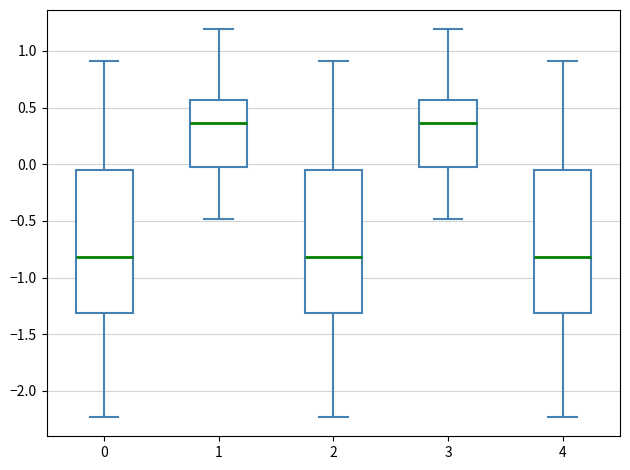

Reading left to right, transcribe this box plot: for each box, give where its median line is, the range the box spans, and where its two whiskers end, as read against the y-axis. The values are not printed on the chart, so give them approximately, as read against the axis.

0: median -0.80, box -1.30 to -0.05, whiskers -2.25 to 0.90
1: median 0.35, box 0.00 to 0.55, whiskers -0.50 to 1.20
2: median -0.80, box -1.30 to -0.05, whiskers -2.25 to 0.90
3: median 0.35, box 0.00 to 0.55, whiskers -0.50 to 1.20
4: median -0.80, box -1.30 to -0.05, whiskers -2.25 to 0.90